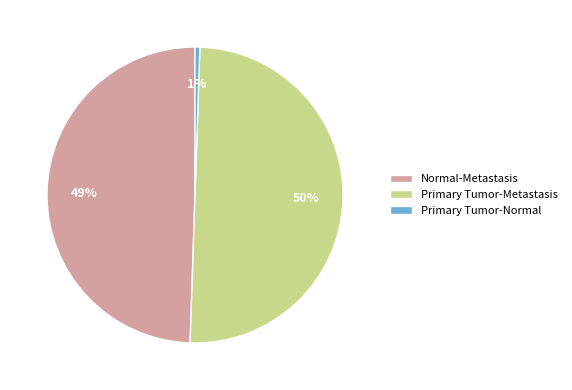

True or false: Primary Tumor-Metastasis accounts for 44% of the total.

False